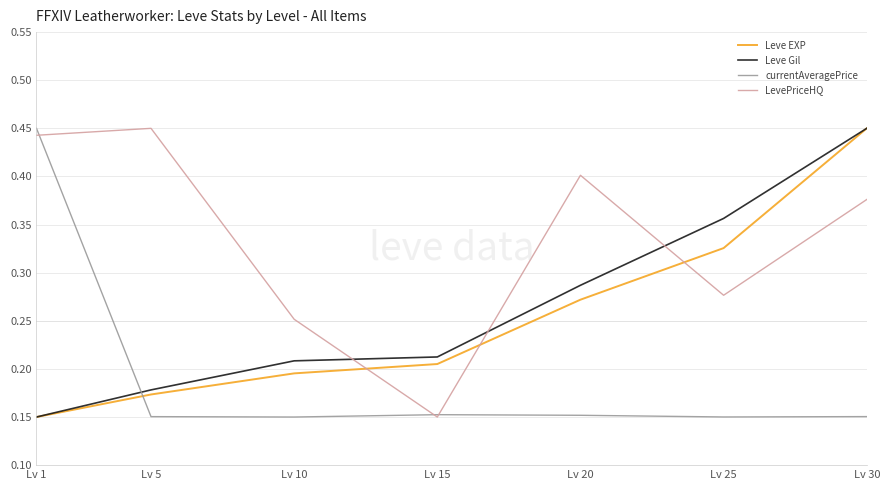

Rank the series at Lv 25 from highest to lowest value.

Leve Gil, Leve EXP, LevePriceHQ, currentAveragePrice